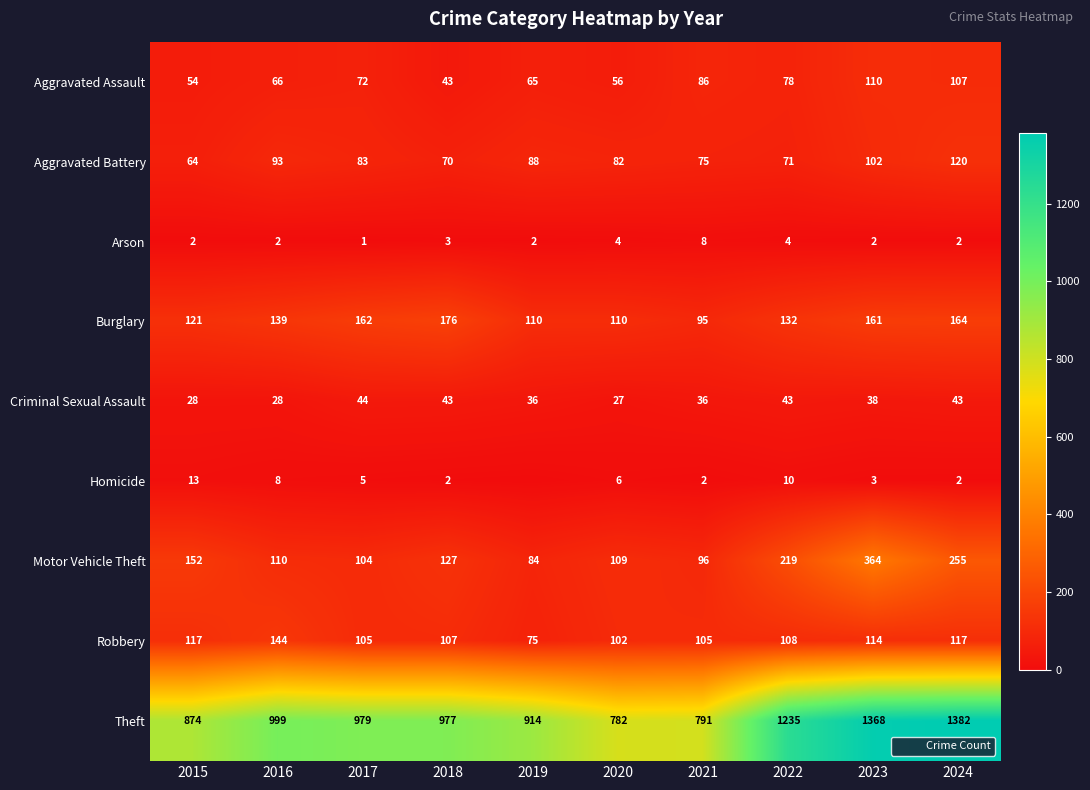

At which label does Robbery reach its minimum?

2019